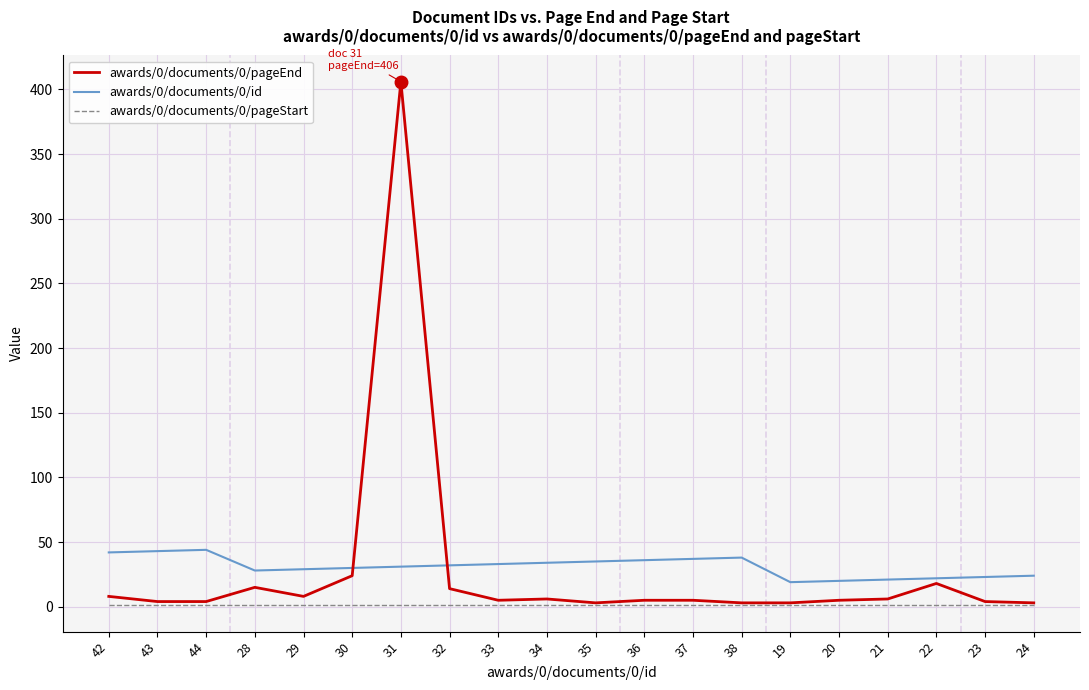

At which category is the sum across all series the highest?

31